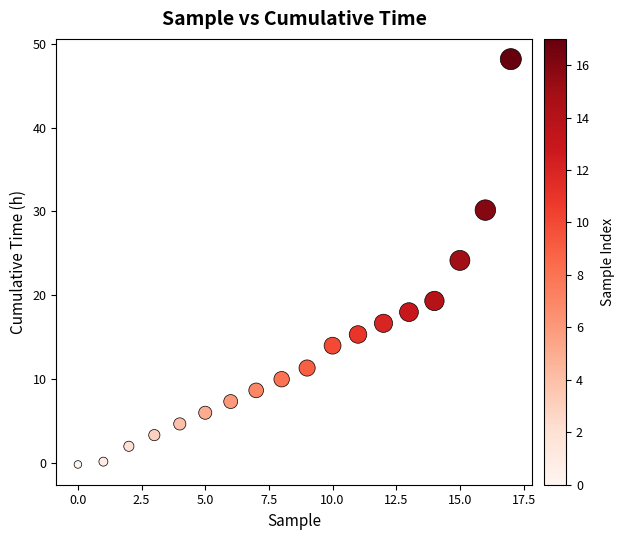

What is the range of Y values (max minus min)?

48.3